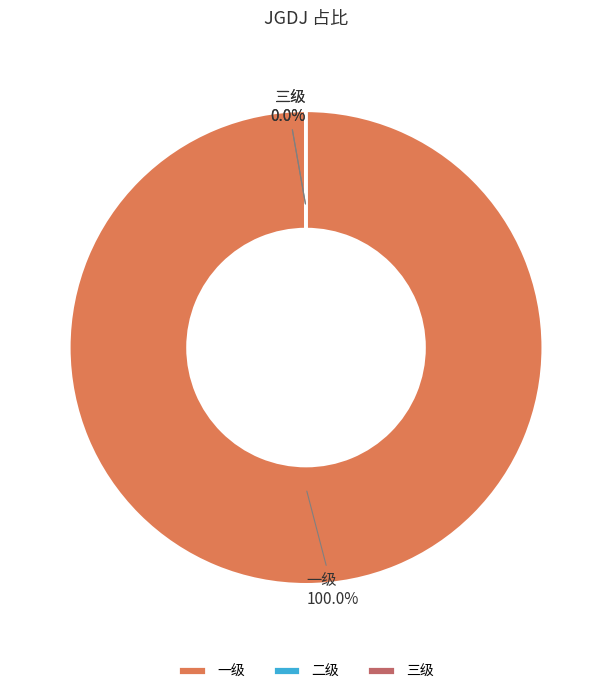

Which slice represents more than half of the pie?

一级